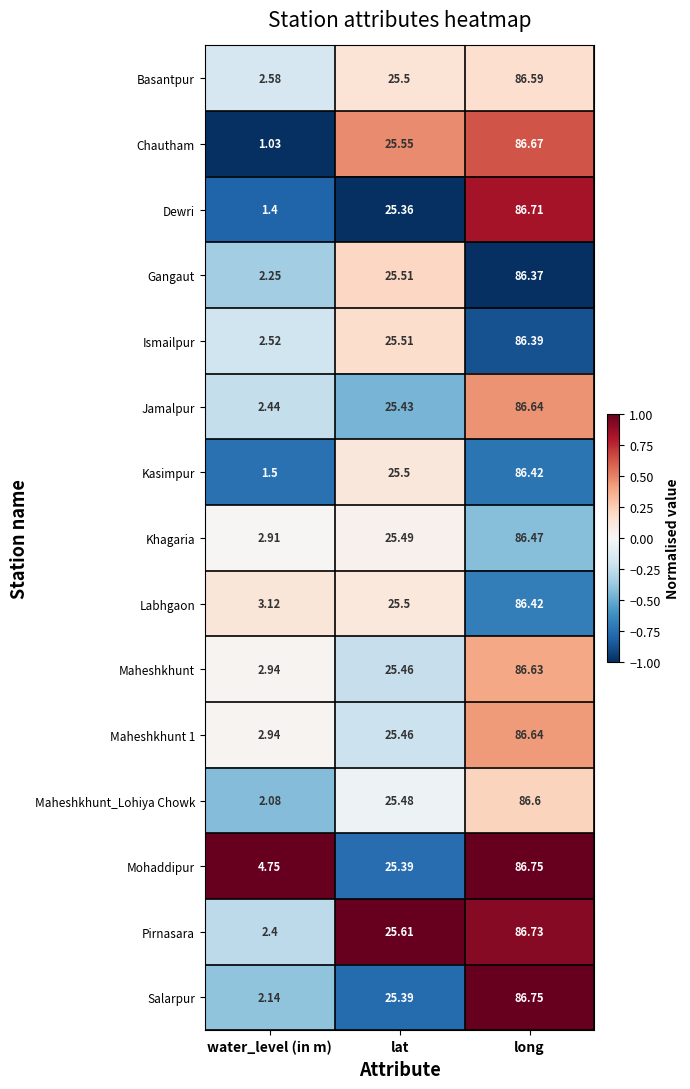

Which series has the largest range (max minus min)?

Chautham